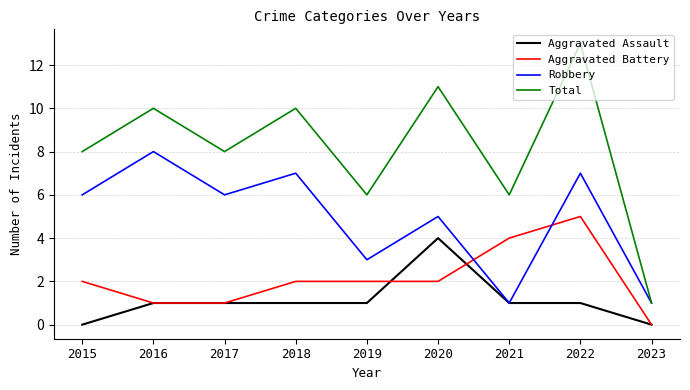

What is the spread (max minus min) of values at 2015?

8